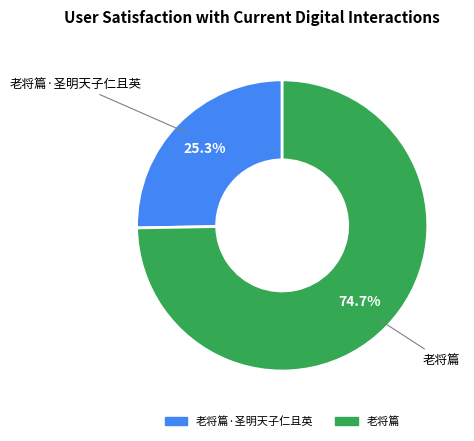

Approximately how many times larger is the value at 老将篇·圣明天子仁且英 compared to 老将篇?

0.3